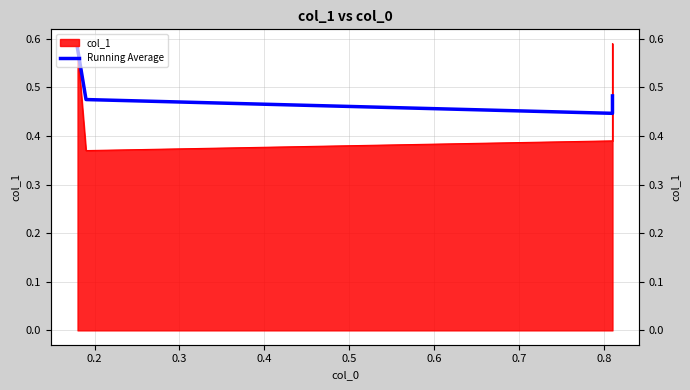

What is the value of the 3rd point from the left?

0.4